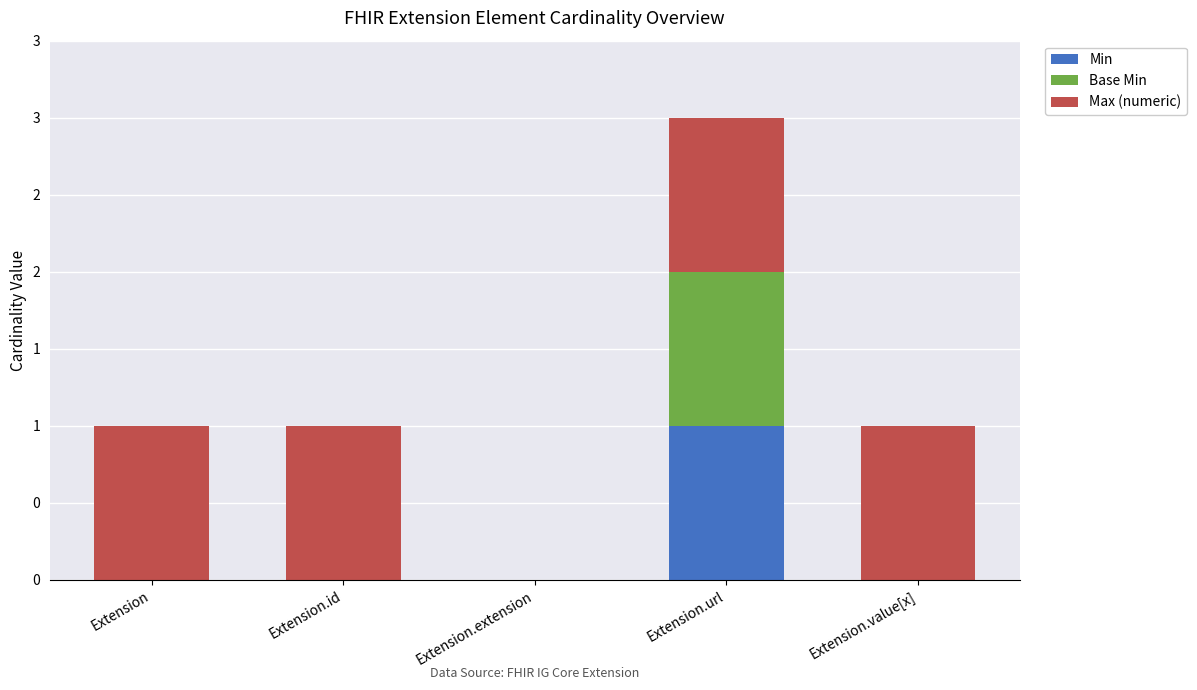

Are the bars grouped side by side (vs. stacked)?

No